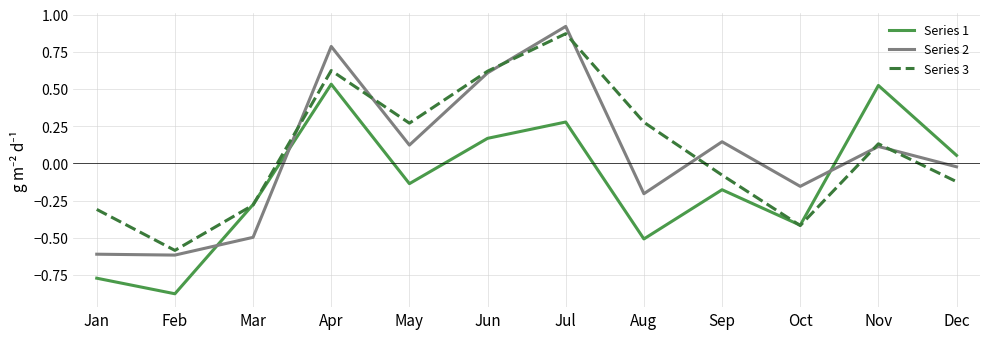

Which category has the lowest value in the Series 3 series?

Feb